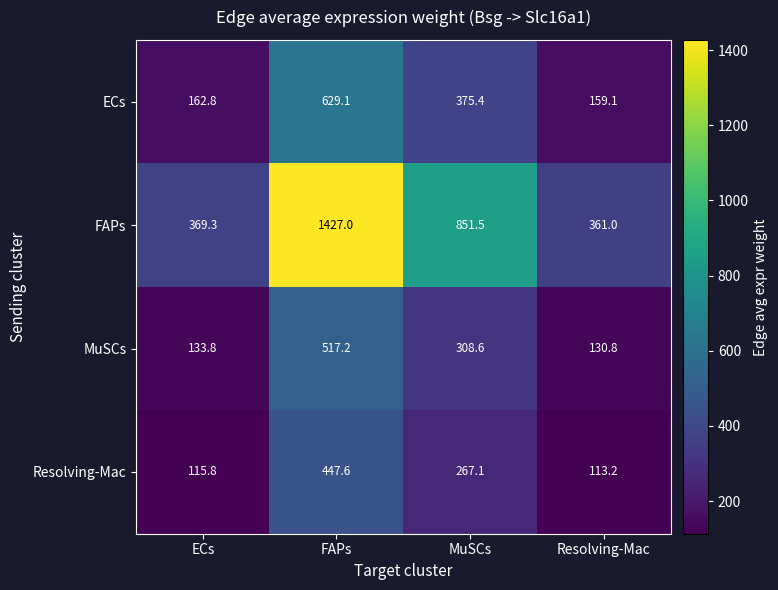

Which category has the lowest value in the MuSCs series?

Resolving-Mac